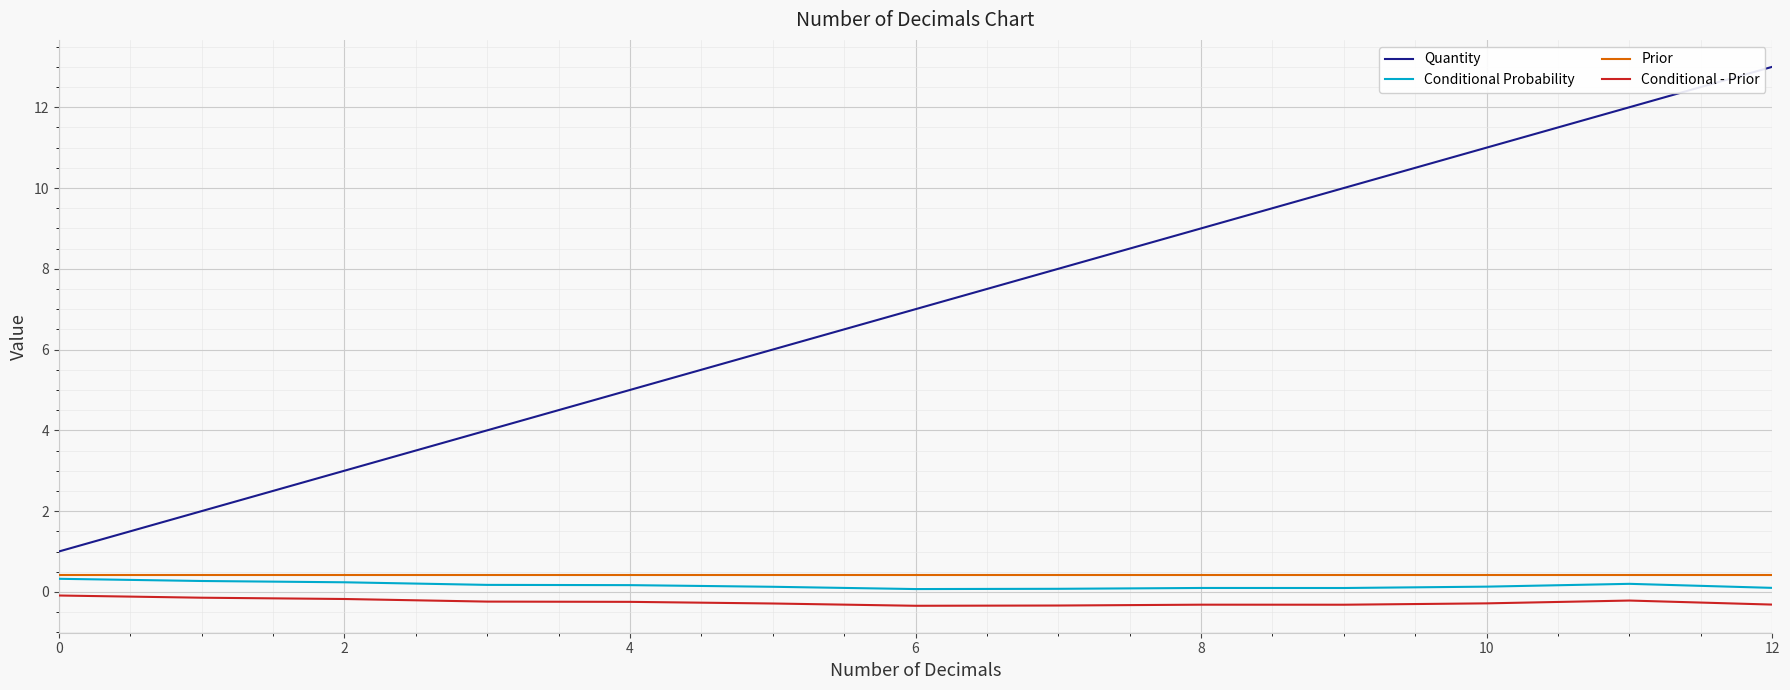

True or false: Conditional Probability and Quantity intersect in this chart.

False